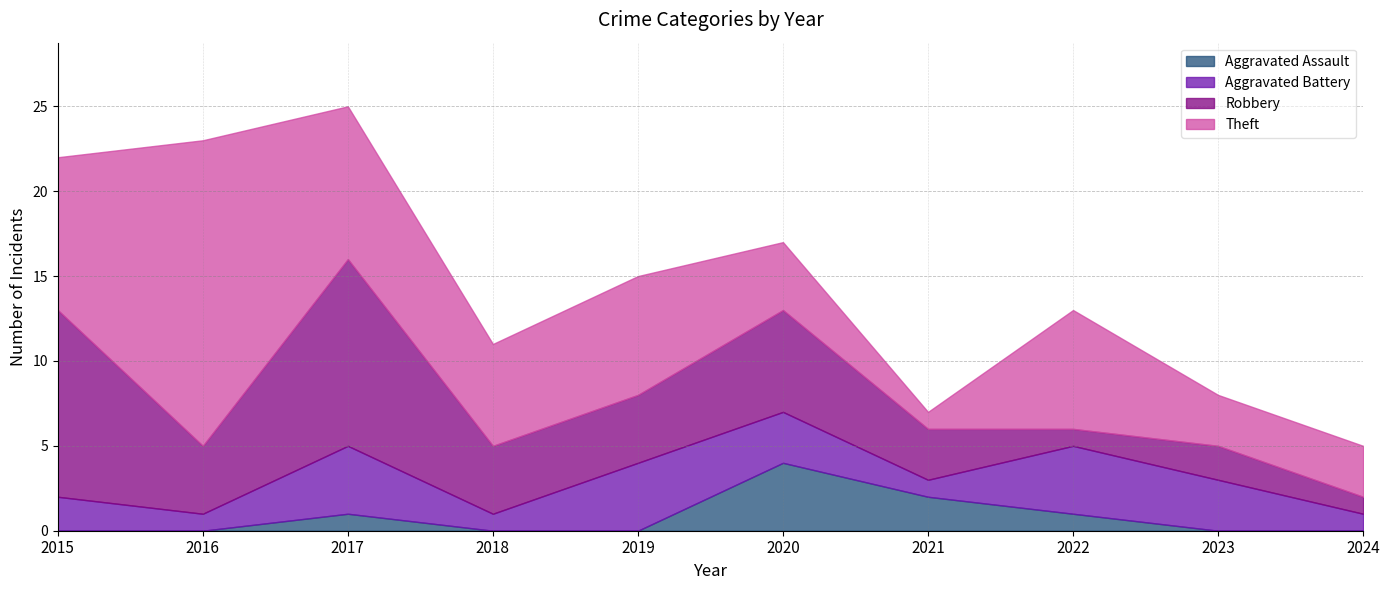

Reading right to left, list all the values displayed in this chart.

Aggravated Assault: 0	0	1	2	4	0	0	1	0	0
Aggravated Battery: 1	3	4	1	3	4	1	4	1	2
Robbery: 1	2	1	3	6	4	4	11	4	11
Theft: 3	3	7	1	4	7	6	9	18	9